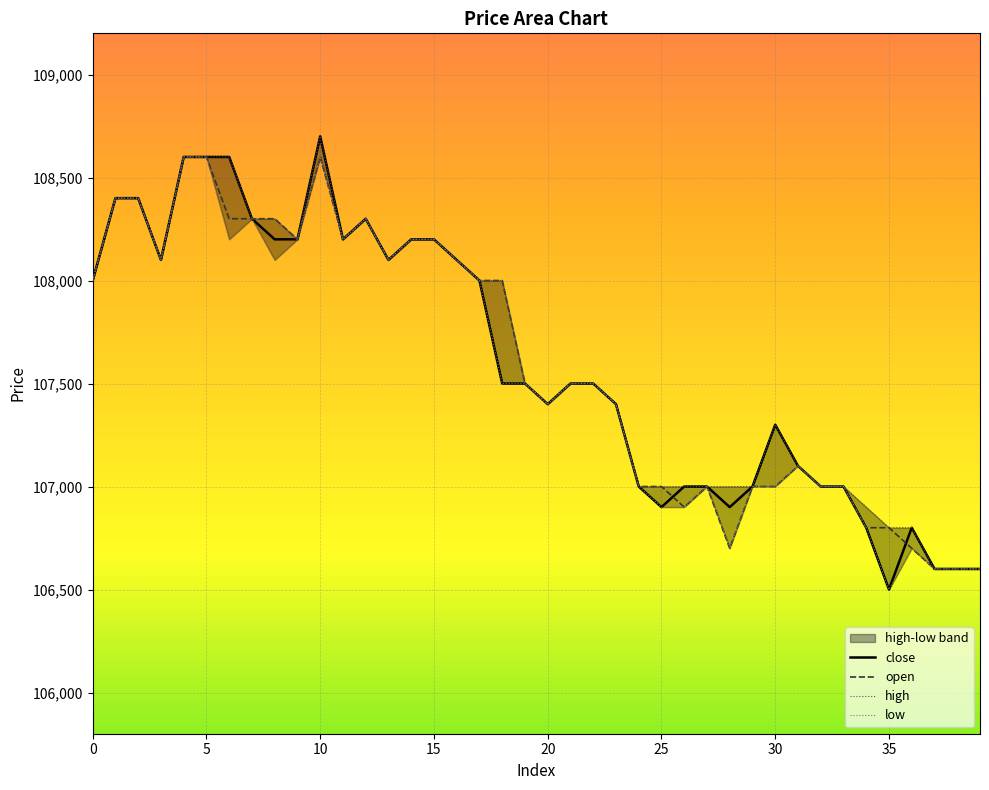

In close, how many points are lower than both neighbors (excluding endpoints)?

7